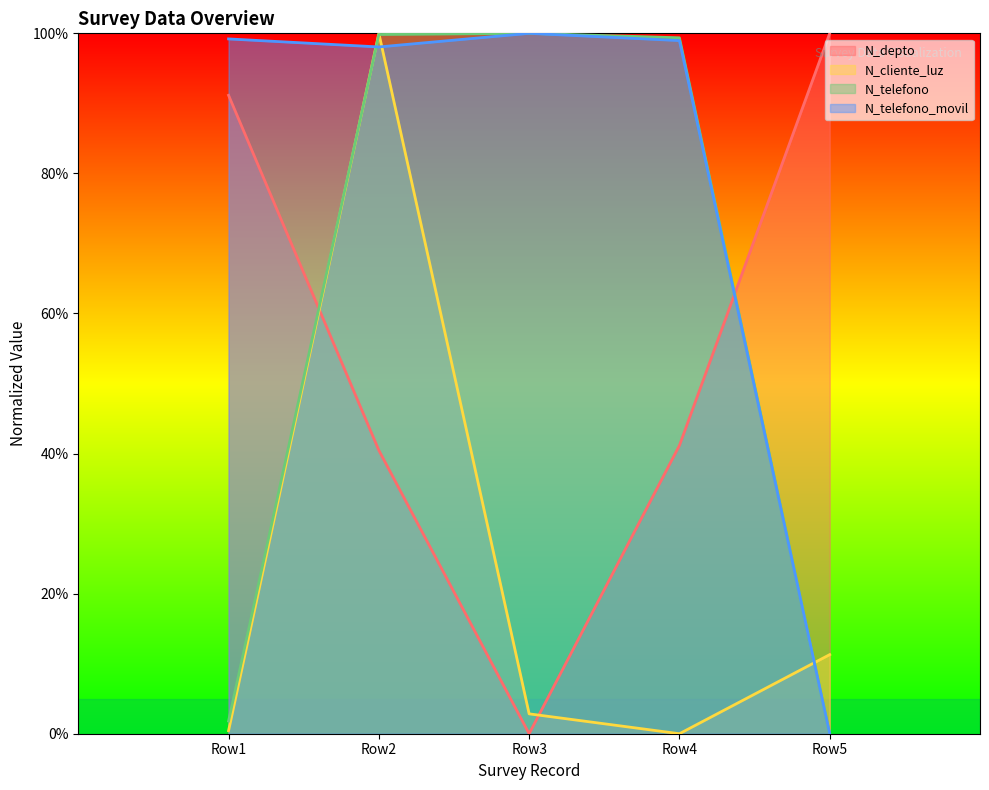

Between which two adjacent categories do N_depto and N_telefono_movil first intersect?

Row4 and Row5